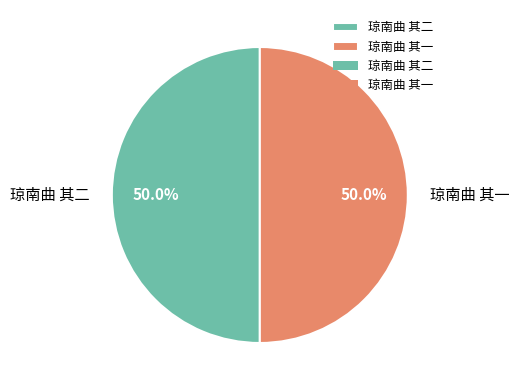

What percentage is the 琼南曲 其二 slice, to the nearest percent?

50%